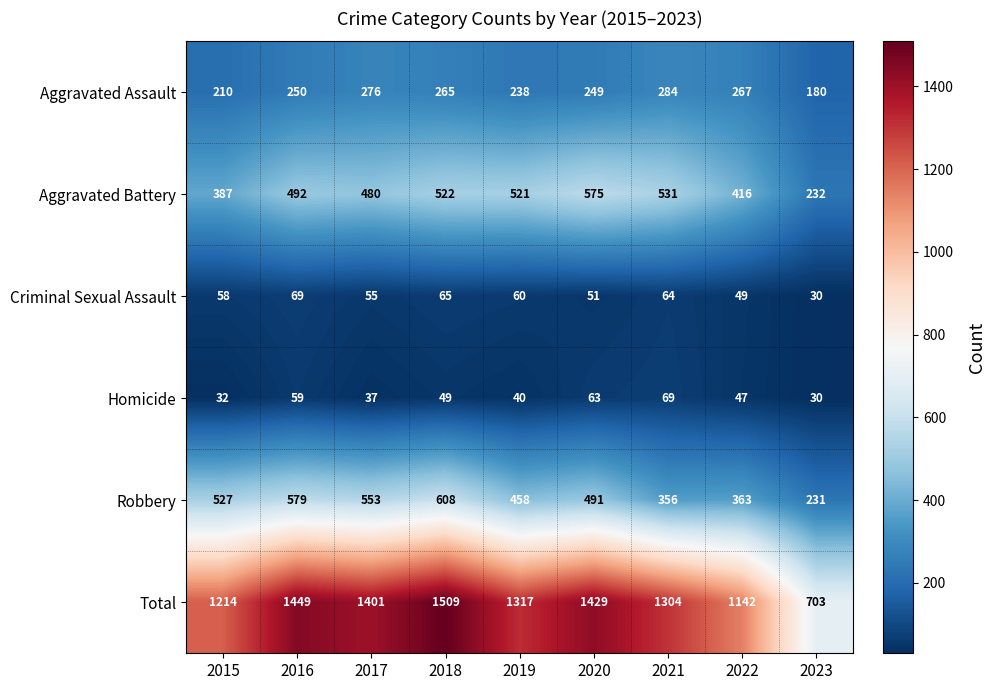

What is the sum of all Robbery values?

4166